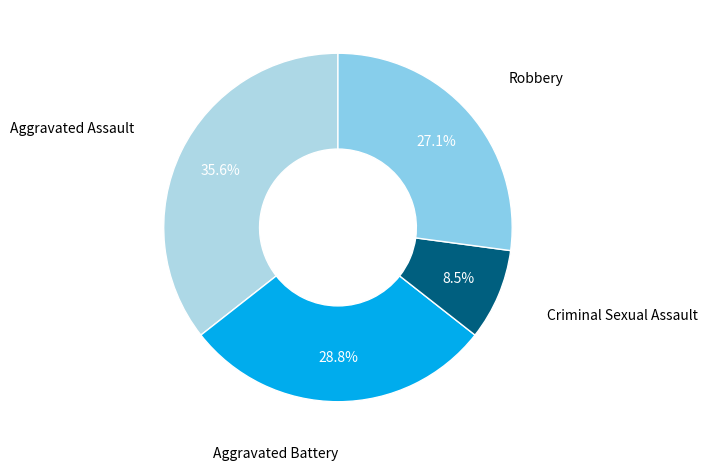

Which slice is the largest?

Aggravated Assault